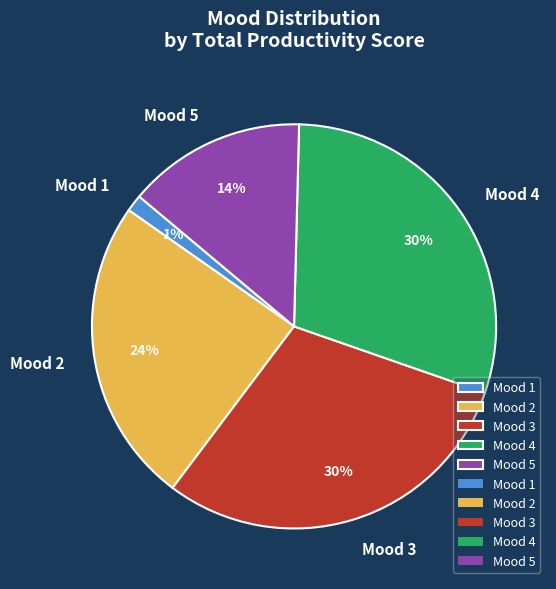

Count the number of slices in the pie.

5